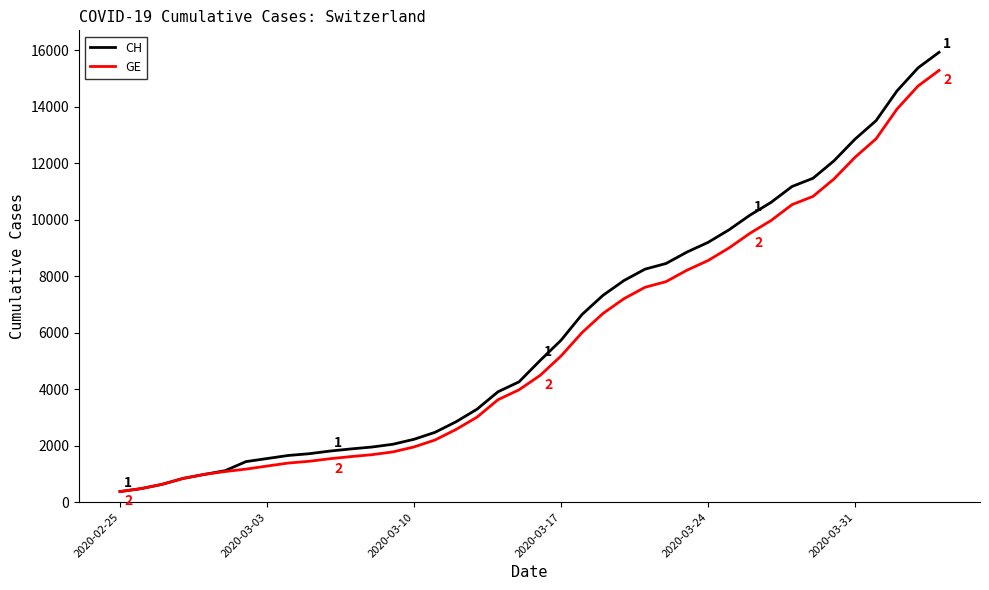

Is this an area chart (filled region under the line)?

No